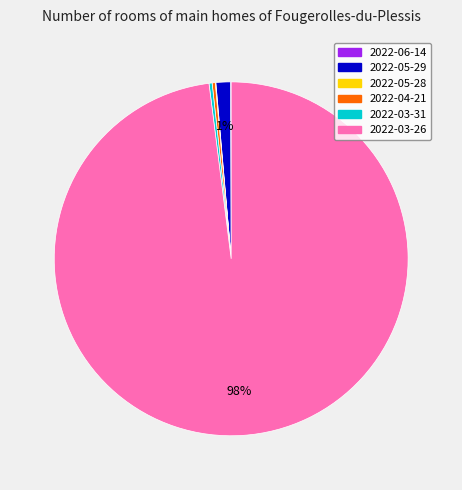

What is the largest slice in the pie chart?

2022-03-26